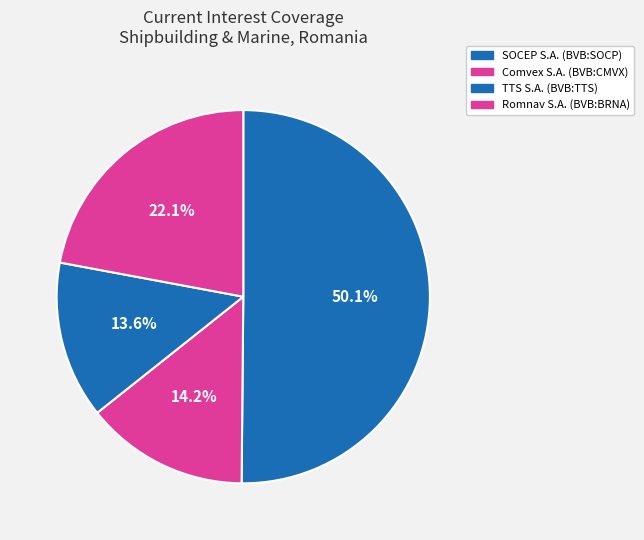

Which slice is the smallest?

TTS S.A. (BVB:TTS)